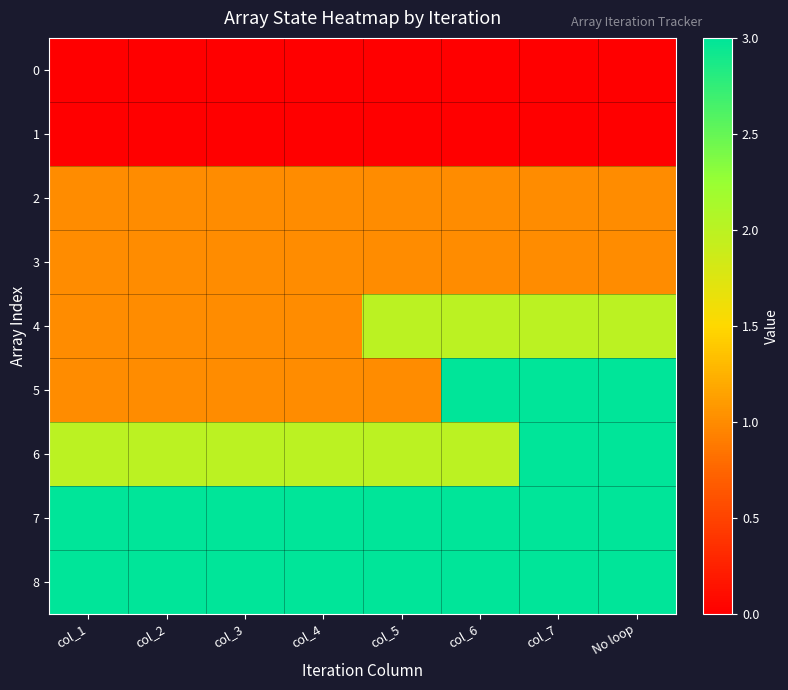

Reading left to right, transcribe all the data shown in this chart.

0: col_1=0	col_2=0	col_3=0	col_4=0	col_5=0	col_6=0	col_7=0	No loop=0
1: col_1=0	col_2=0	col_3=0	col_4=0	col_5=0	col_6=0	col_7=0	No loop=0
2: col_1=1	col_2=1	col_3=1	col_4=1	col_5=1	col_6=1	col_7=1	No loop=1
3: col_1=1	col_2=1	col_3=1	col_4=1	col_5=1	col_6=1	col_7=1	No loop=1
4: col_1=1	col_2=1	col_3=1	col_4=1	col_5=2	col_6=2	col_7=2	No loop=2
5: col_1=1	col_2=1	col_3=1	col_4=1	col_5=1	col_6=3	col_7=3	No loop=3
6: col_1=2	col_2=2	col_3=2	col_4=2	col_5=2	col_6=2	col_7=3	No loop=3
7: col_1=3	col_2=3	col_3=3	col_4=3	col_5=3	col_6=3	col_7=3	No loop=3
8: col_1=3	col_2=3	col_3=3	col_4=3	col_5=3	col_6=3	col_7=3	No loop=3